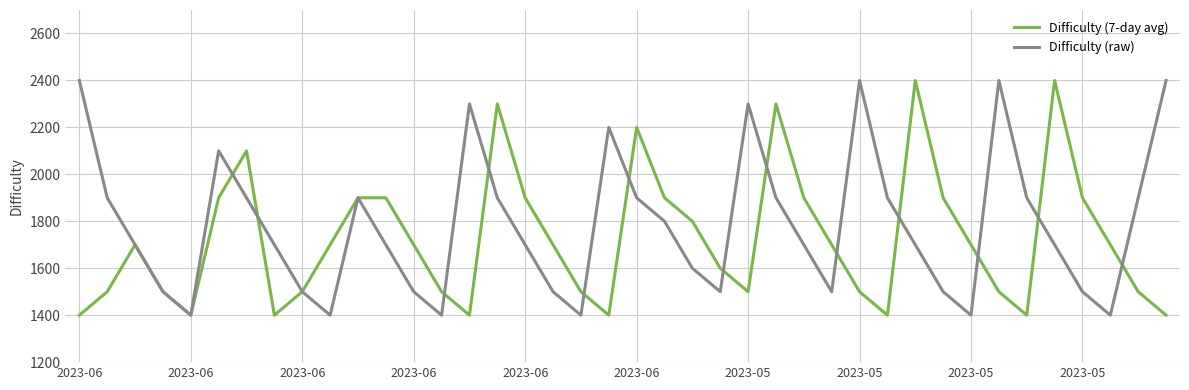

Rank the series by their average value, from highest to lowest.

Difficulty (raw), Difficulty (7-day avg)